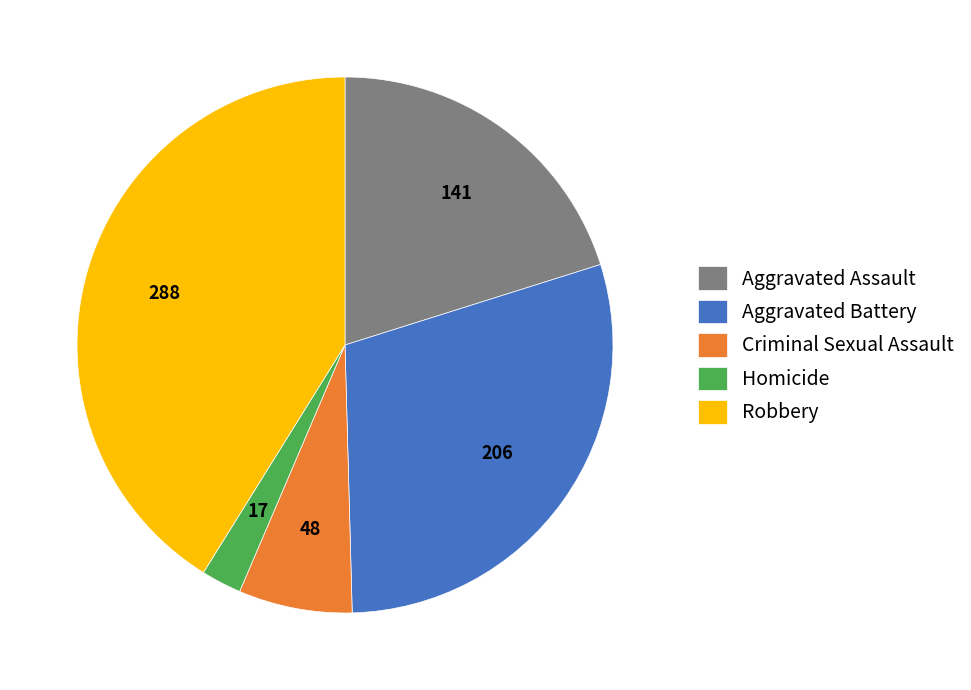

Between Homicide and Criminal Sexual Assault, which is larger?

Criminal Sexual Assault